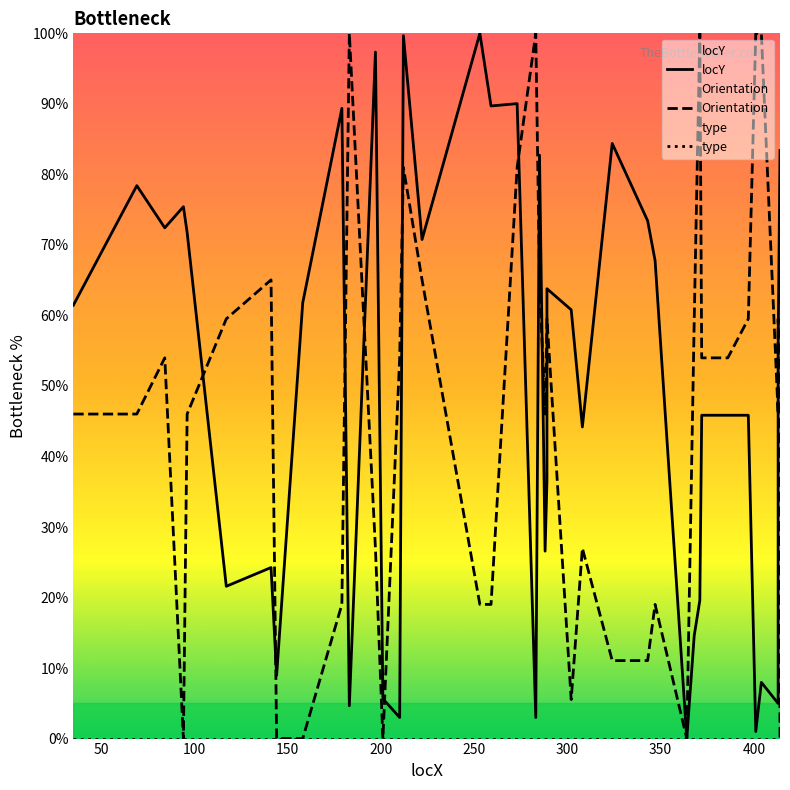

Which series has the largest range (max minus min)?

locY